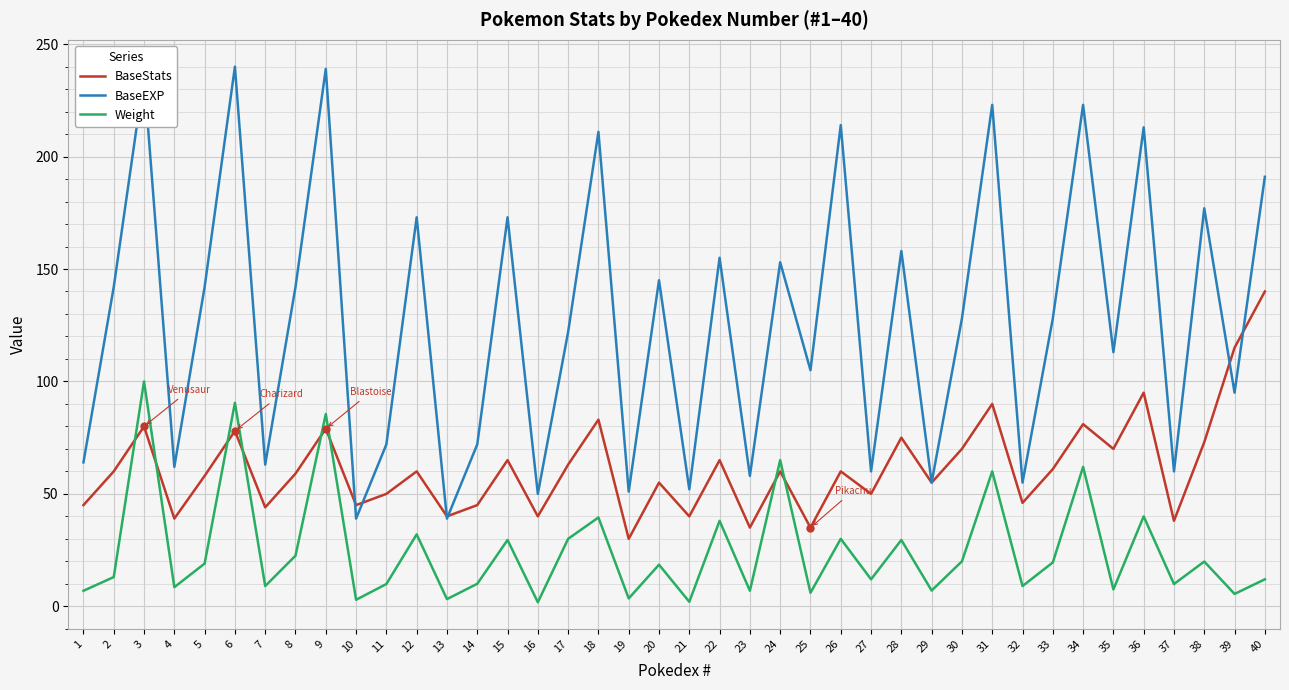

Which series has the largest total across all categories?

BaseEXP